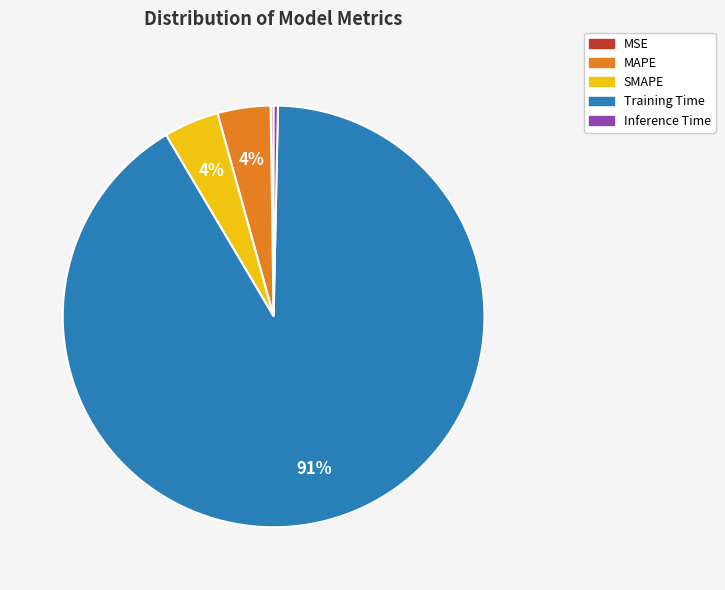

Which category has the biggest portion of the pie?

Training Time